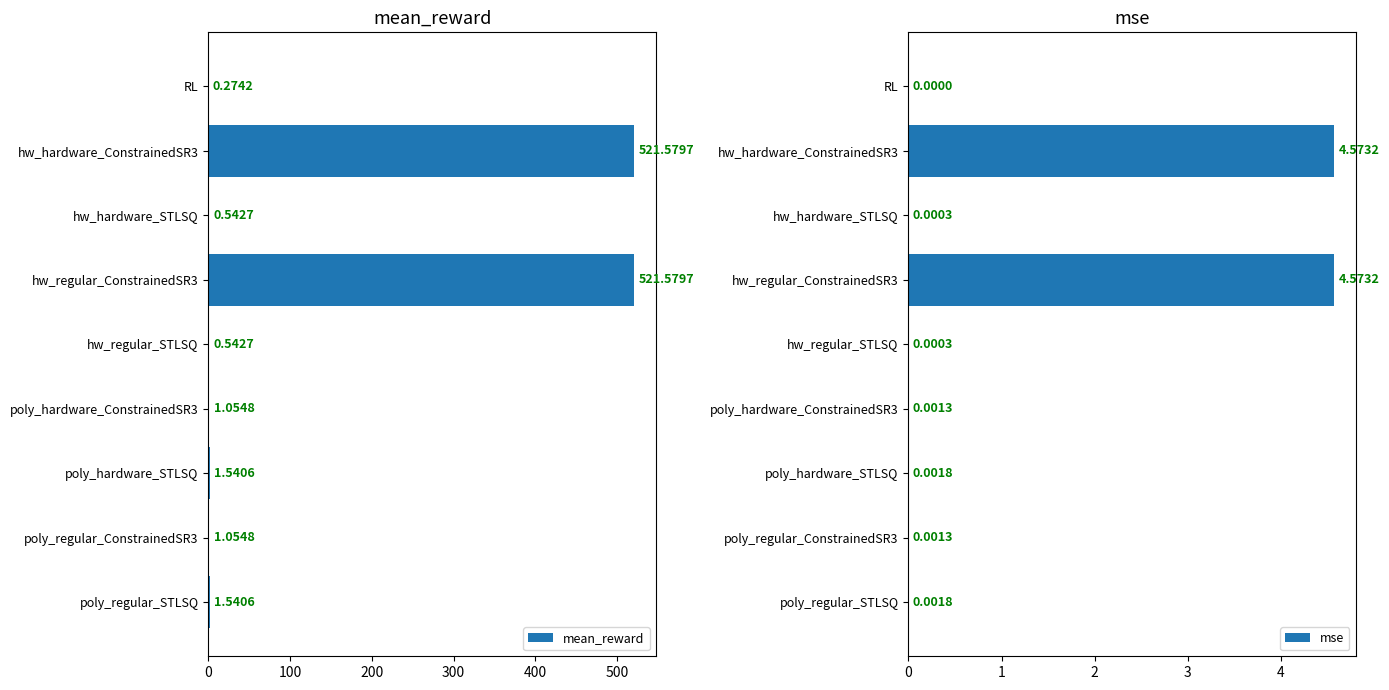

What is the sum of the mse values at hw_regular_ConstrainedSR3 and poly_regular_ConstrainedSR3?

4.6